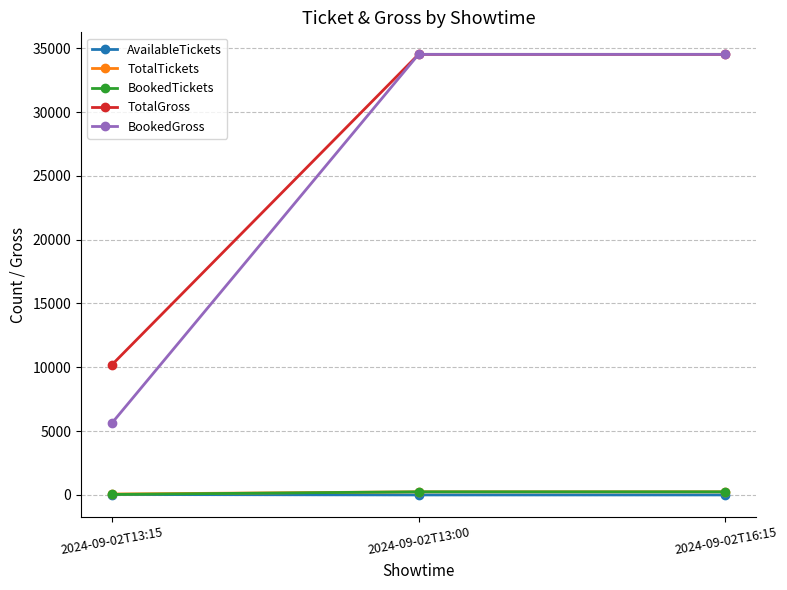

What is the sum of the TotalTickets values at 2024-09-02T16:15 and 2024-09-02T13:15?

314